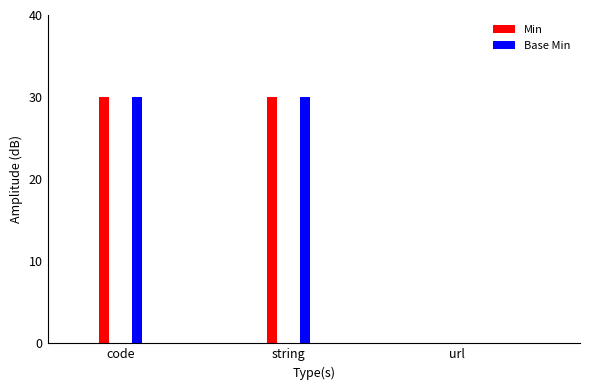

How many distinct data groups are displayed?

2